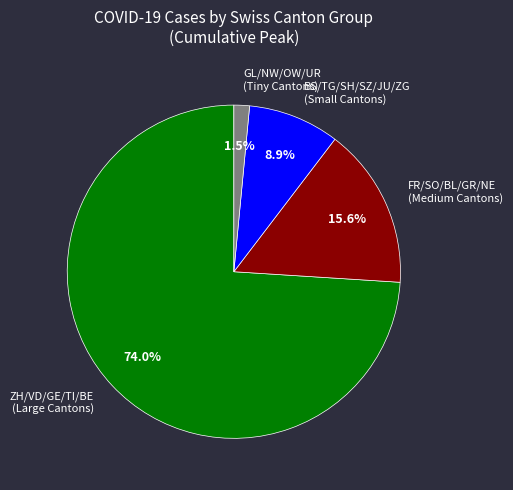

Which slice is the smallest?

GL/NW/OW/UR (Tiny Cantons)